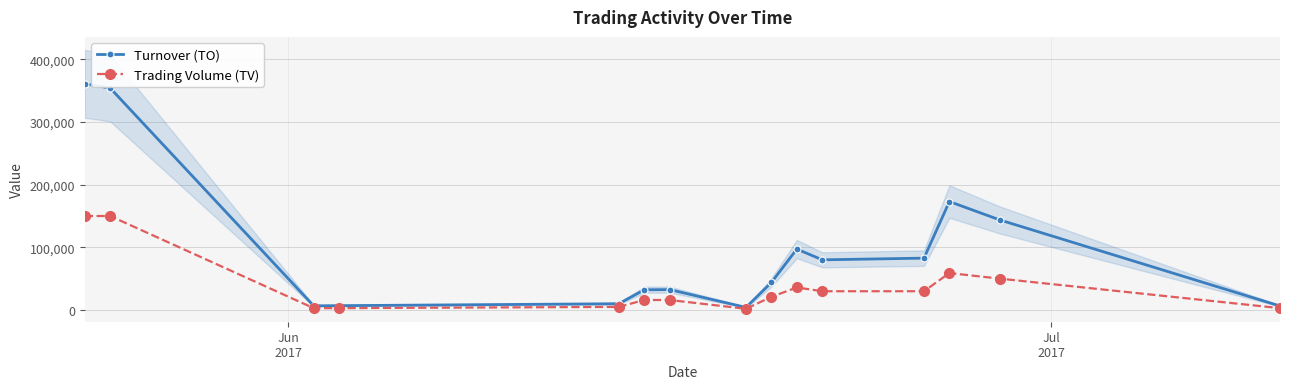

What is the maximum value for Turnover (TO)?

361000